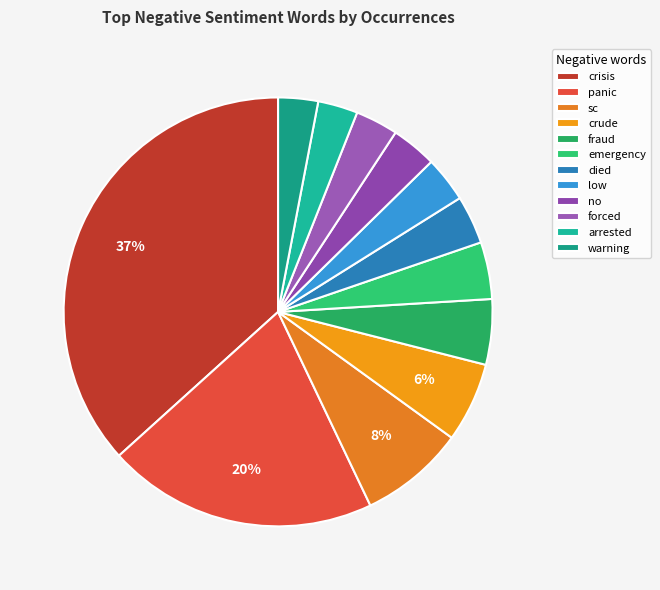

Combined, do arrested and warning account for over 50%?

No